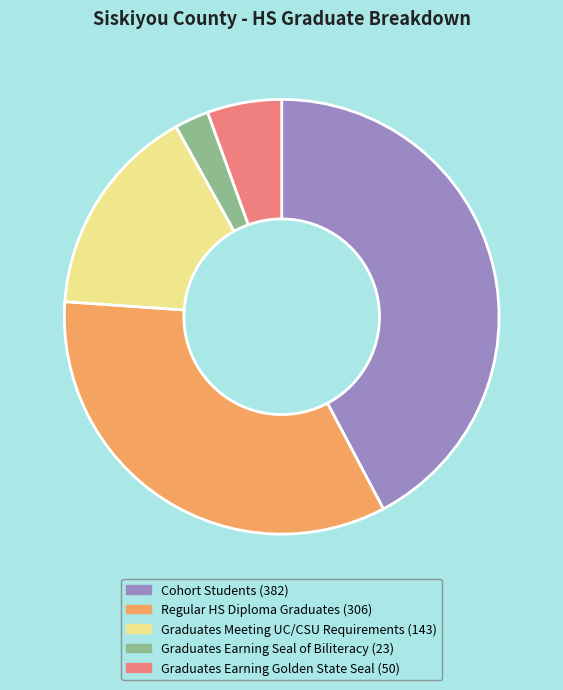

Is there a majority slice in this chart?

No